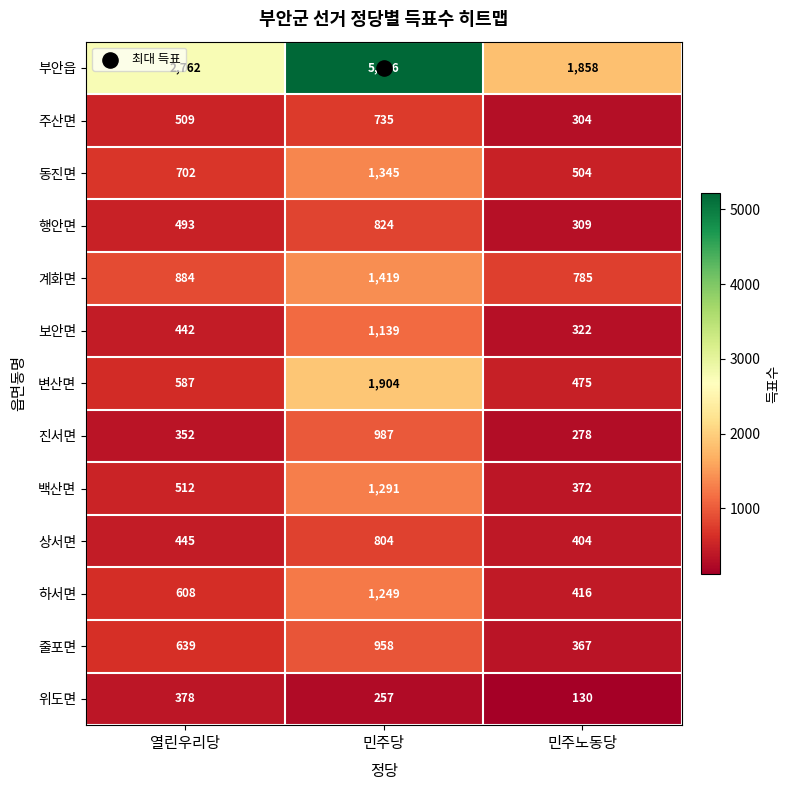

The 상서면 series shows 593 at 민주노동당. True or false?

False